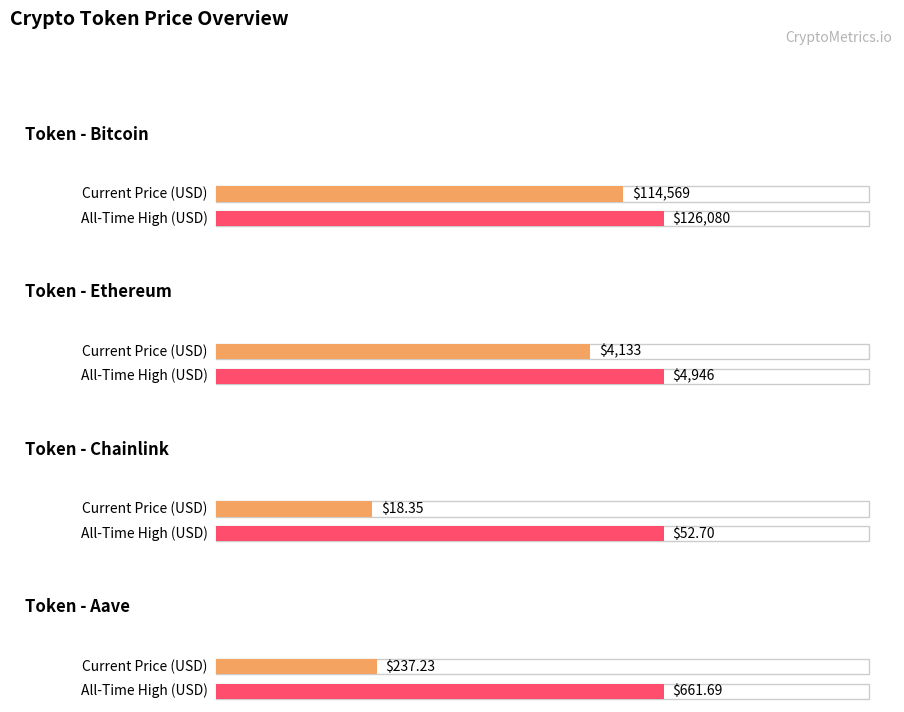

At how many categories does at least one series exceed 84072?

1